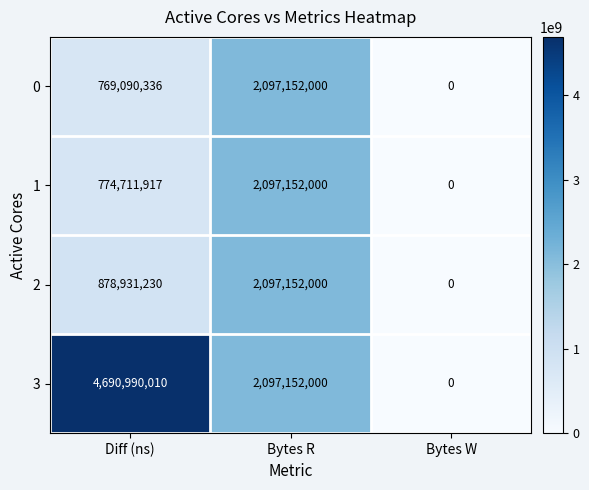

What is the sum of the 1 values at Bytes W and Diff (ns)?

774711917